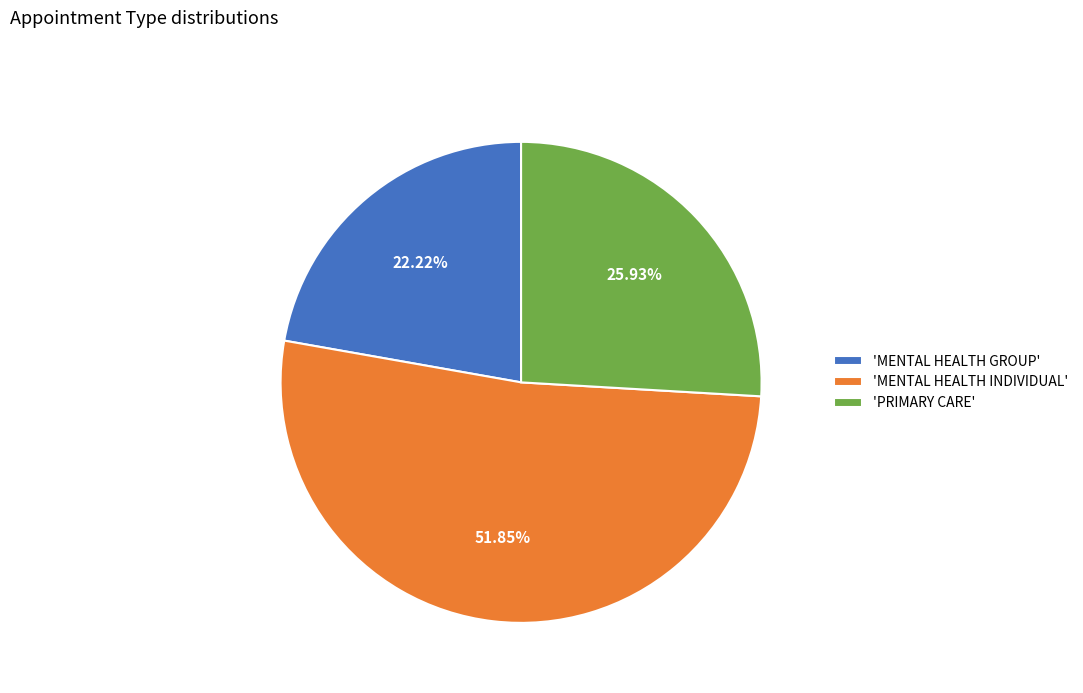

Approximately how many times larger is the value at 'MENTAL HEALTH GROUP' compared to 'PRIMARY CARE'?

0.9